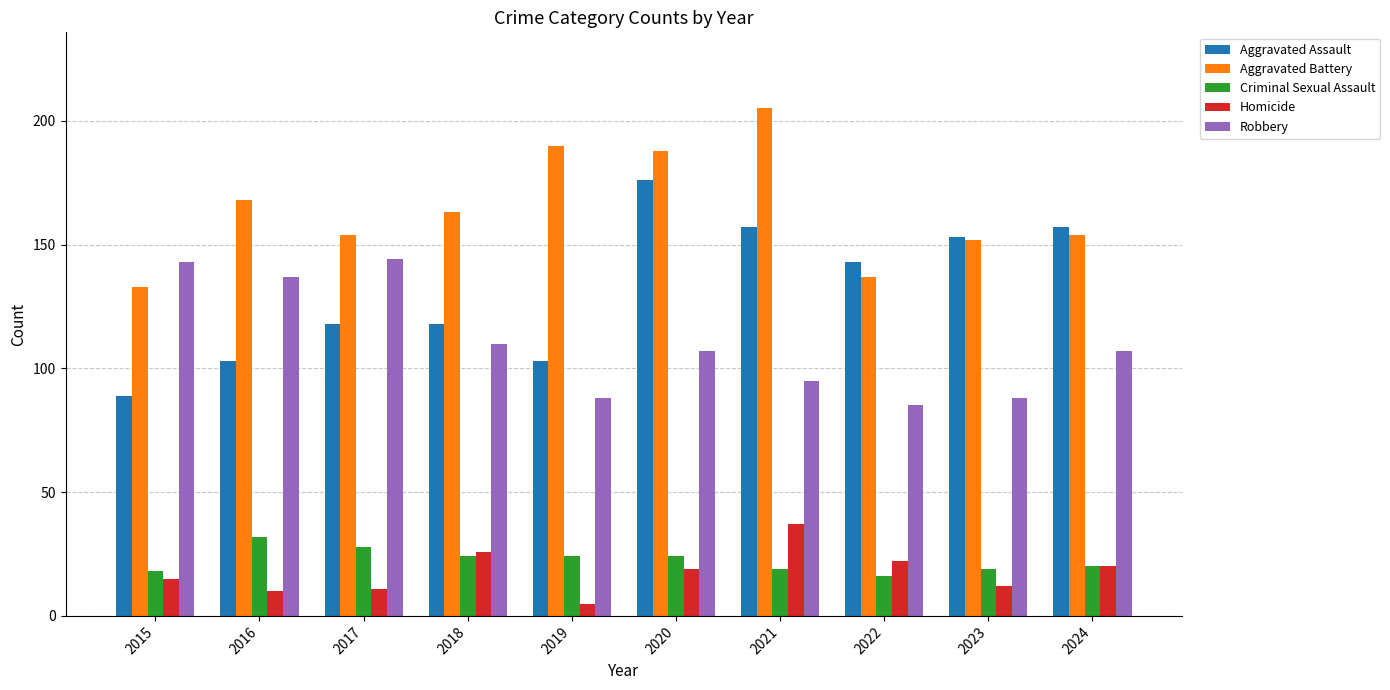

Rank the series by their maximum value, from lowest to highest.

Criminal Sexual Assault, Homicide, Robbery, Aggravated Assault, Aggravated Battery